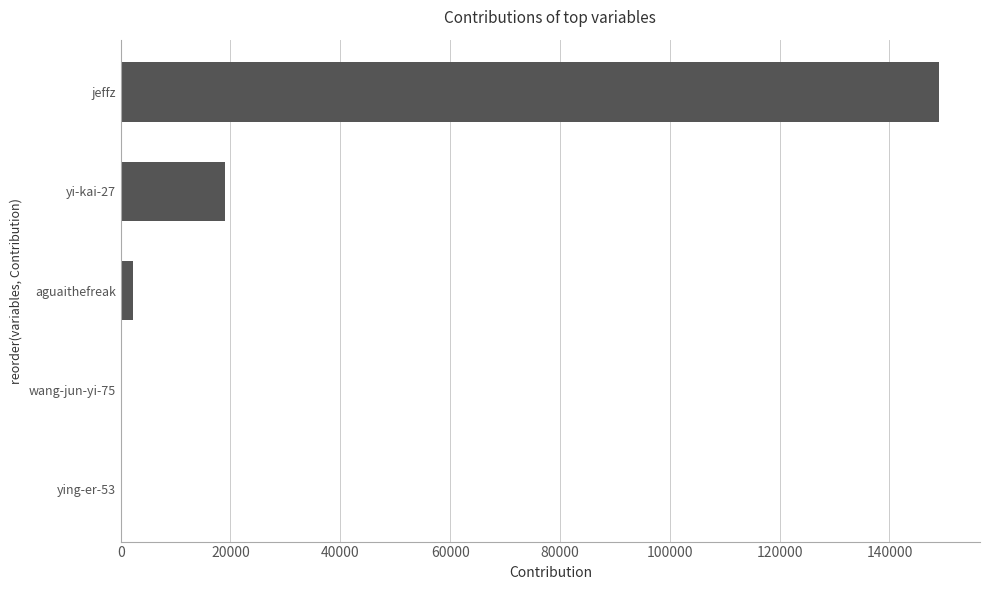

What is the change in value from yi-kai-27 to jeffz?

+129984